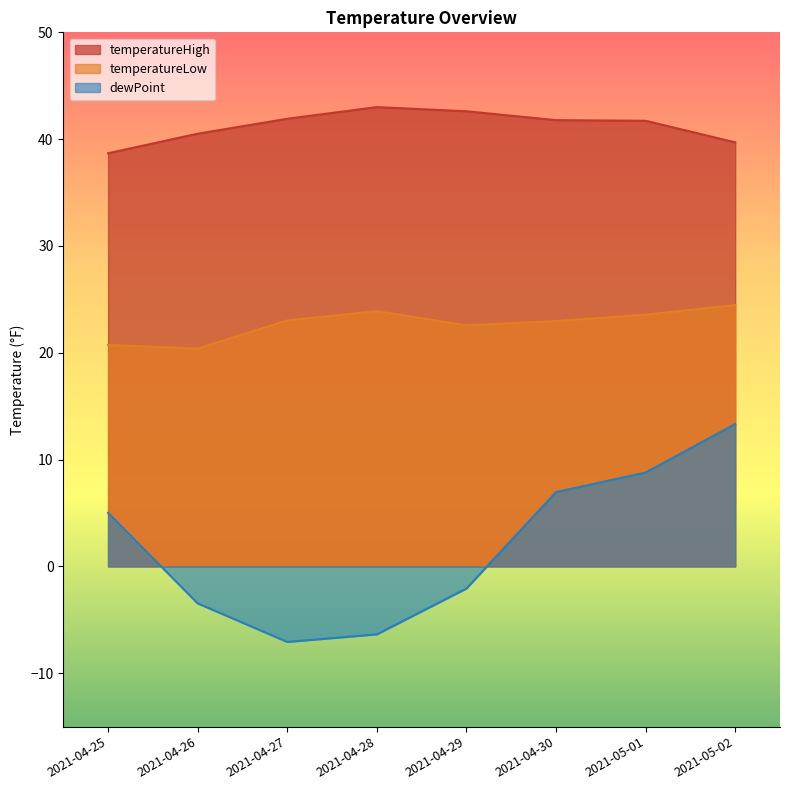

Is the value of temperatureLow at 2021-04-27 greater than the value of dewPoint at 2021-04-26?

Yes